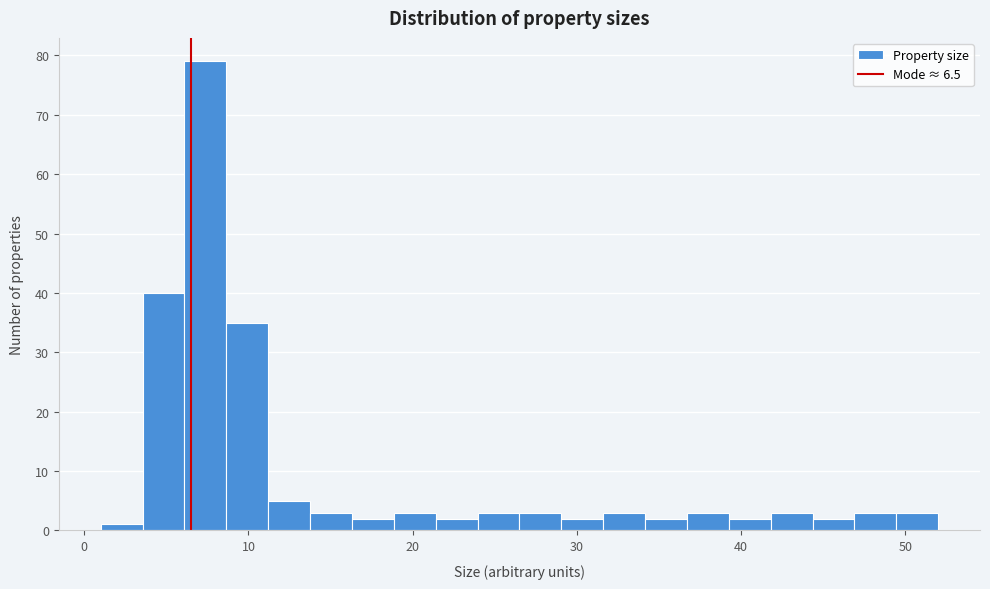

Around what value on the x-axis is the tallest bar? Give the approximate position of its centre, as read against the axis.

7